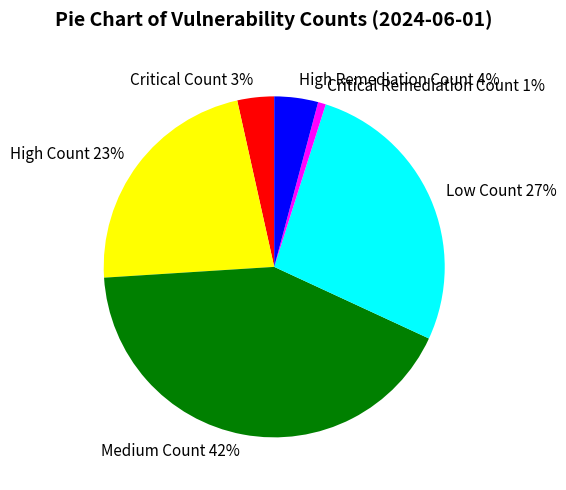

Rank the categories by value from lowest to highest.

Critical Remediation Count, Critical Count, High Remediation Count, High Count, Low Count, Medium Count